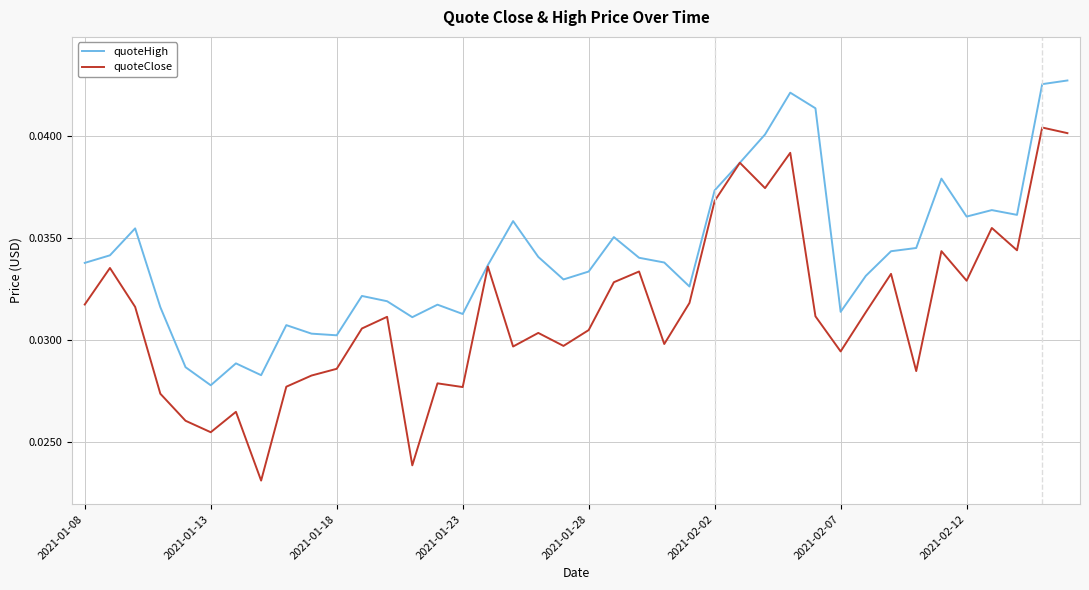

List the series in order of their peak value, lowest first.

quoteClose, quoteHigh